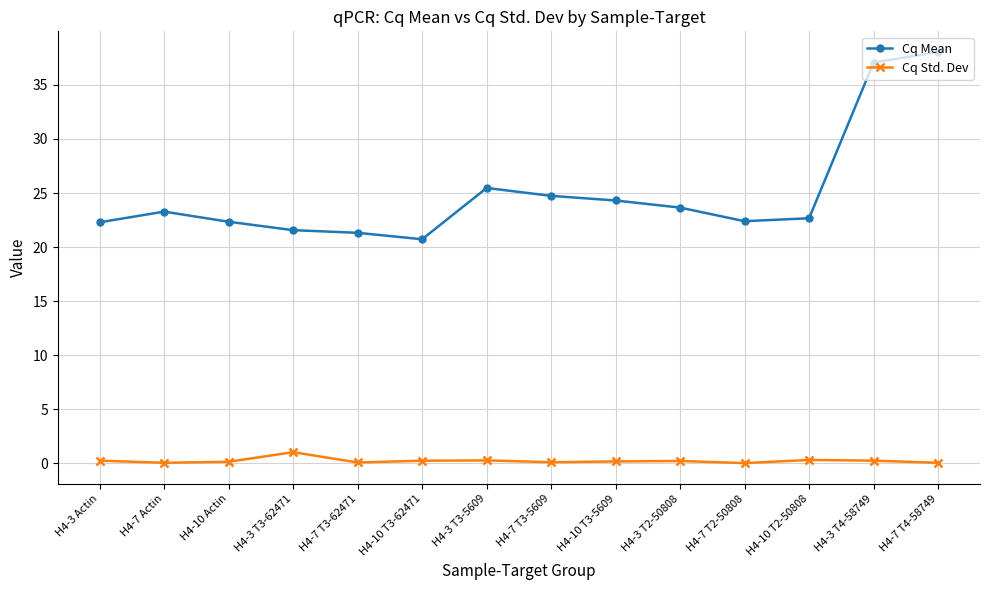

What are all the series names shown in the legend?

Cq Mean, Cq Std. Dev